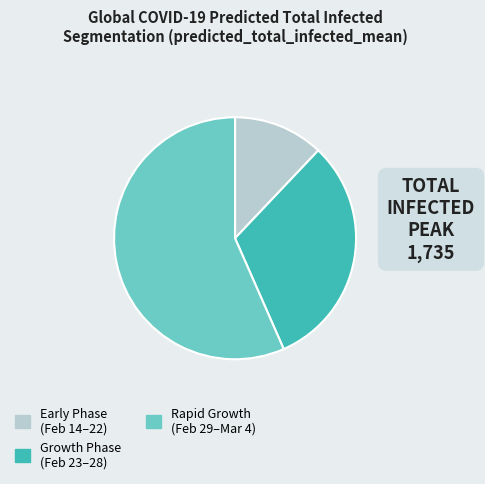

Combined, do Growth Phase (Feb 23–28) and Early Phase (Feb 14–22) account for over 50%?

No